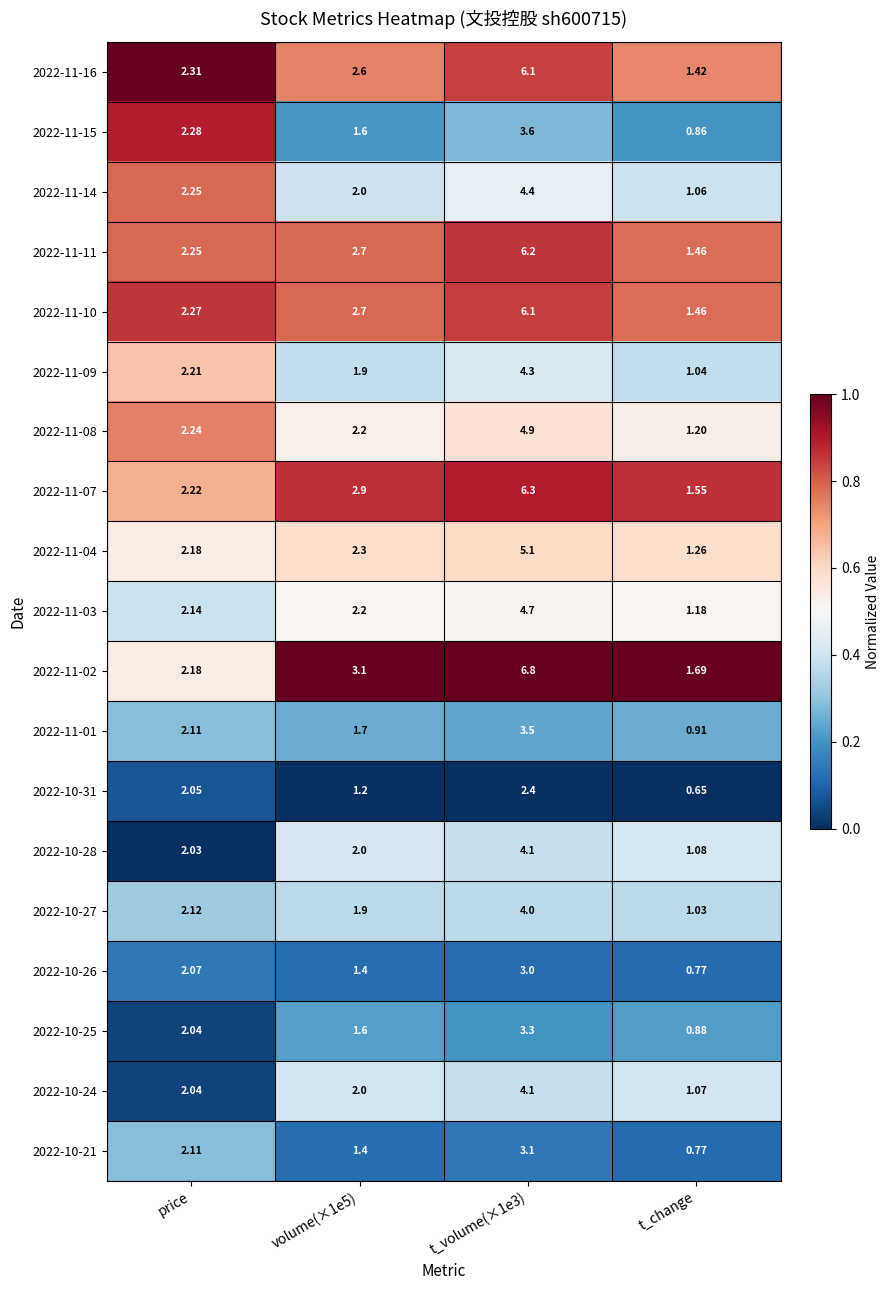

At which label does 2022-11-15 reach its minimum?

t_change